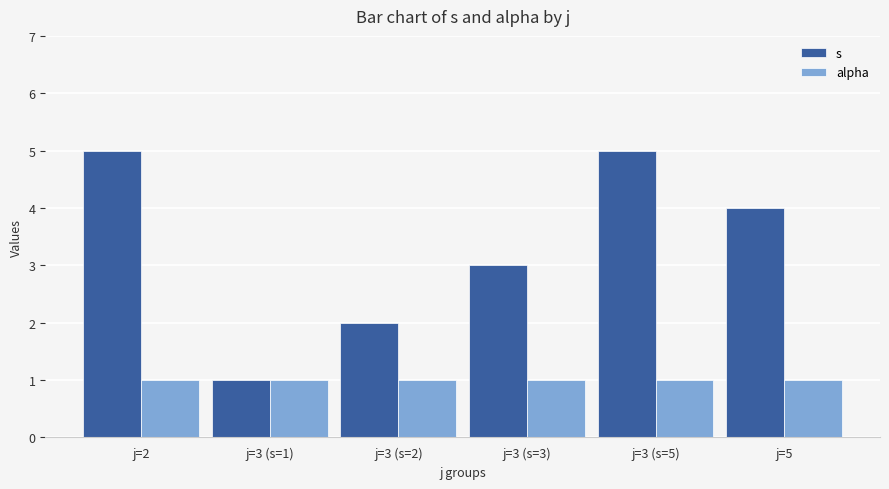

Which series has the widest spread of values?

s